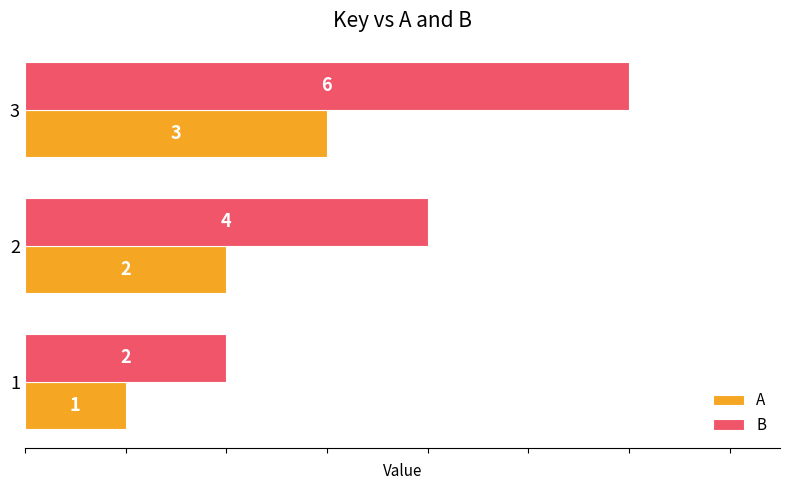

Which series changed the most between 1 and 3?

B